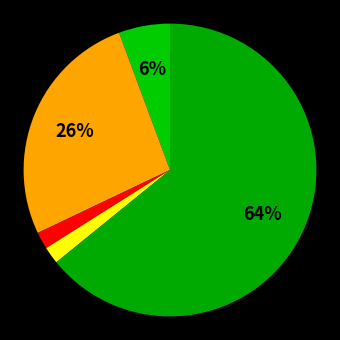

To the nearest percent, what is the difference between the largest and smallest slice percentages?

62%